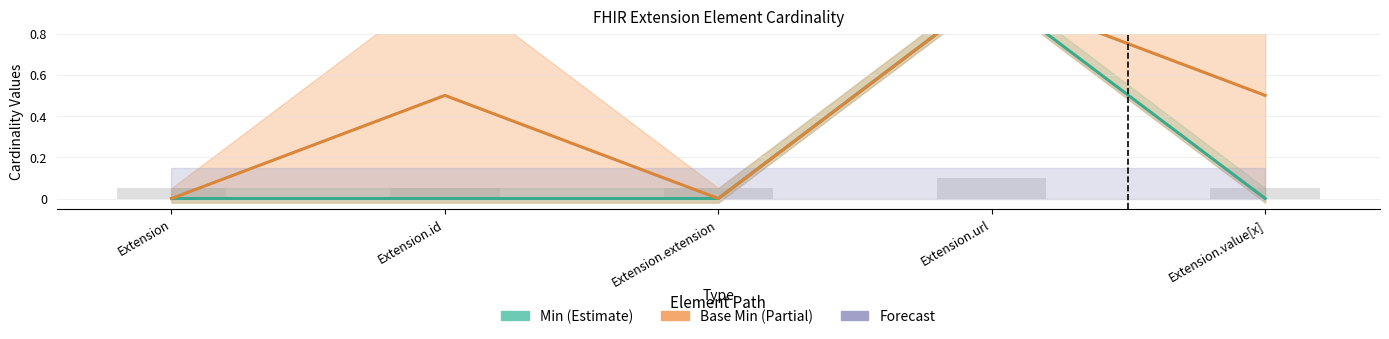

What is the difference between the Base Min values at Extension.extension and Extension.value[x]?

0.5